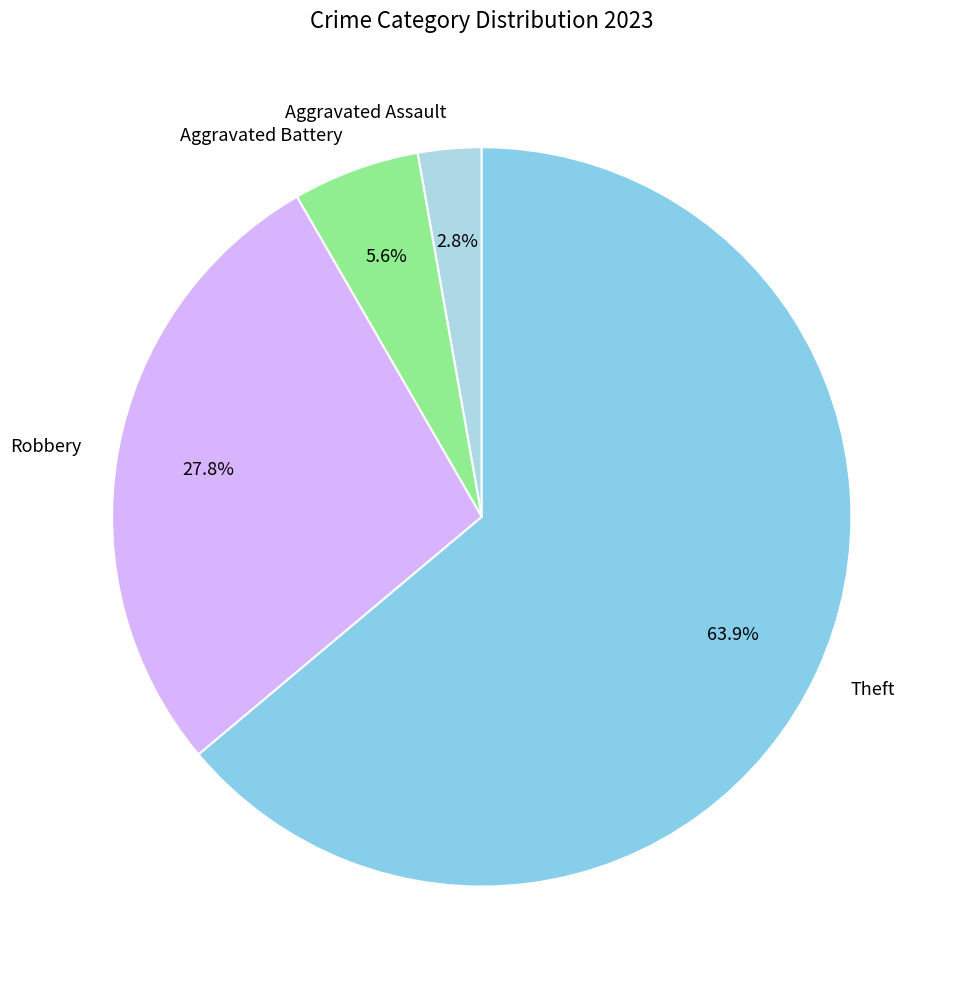

Is Theft the majority of the pie?

Yes